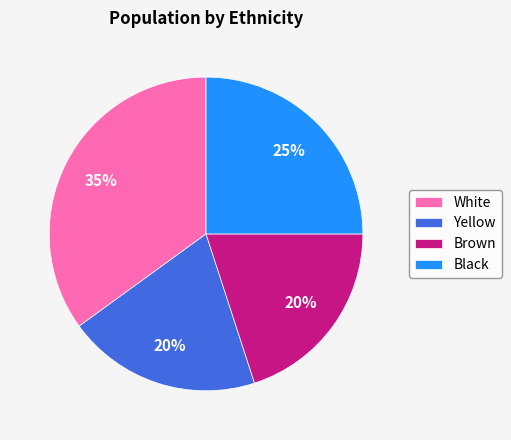

What is the largest slice in the pie chart?

White